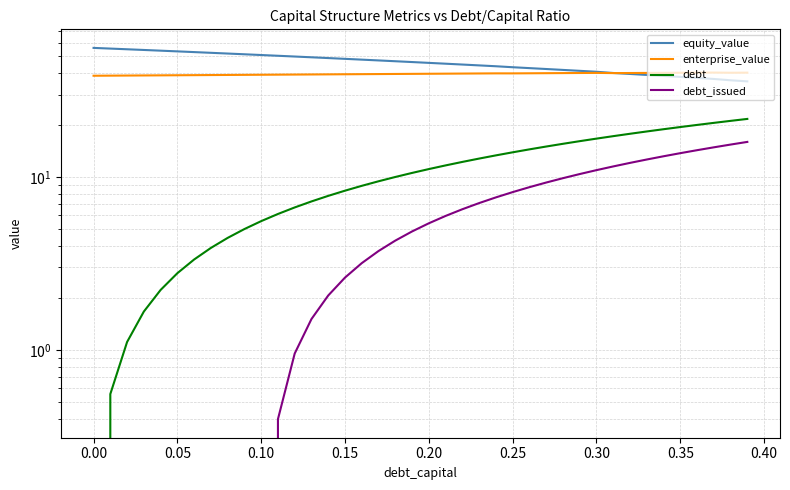

True or false: equity_value and debt_issued intersect in this chart.

False